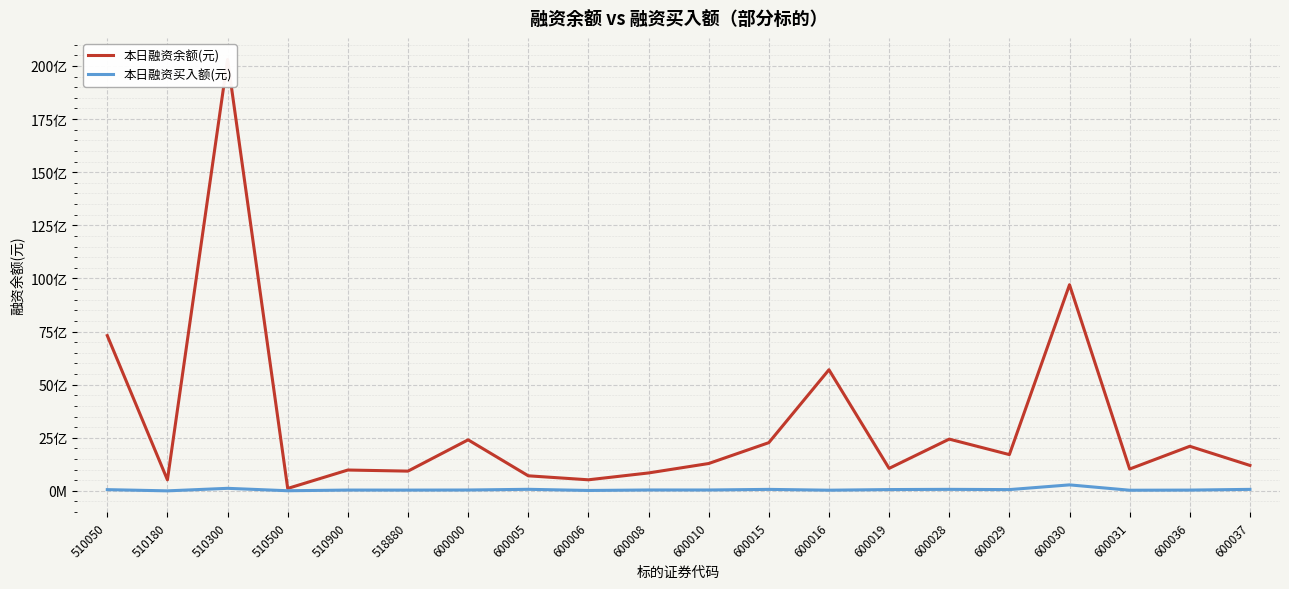

Is the value of 本日融资买入额(元) at 510900 greater than the value of 本日融资余额(元) at 510180?

No